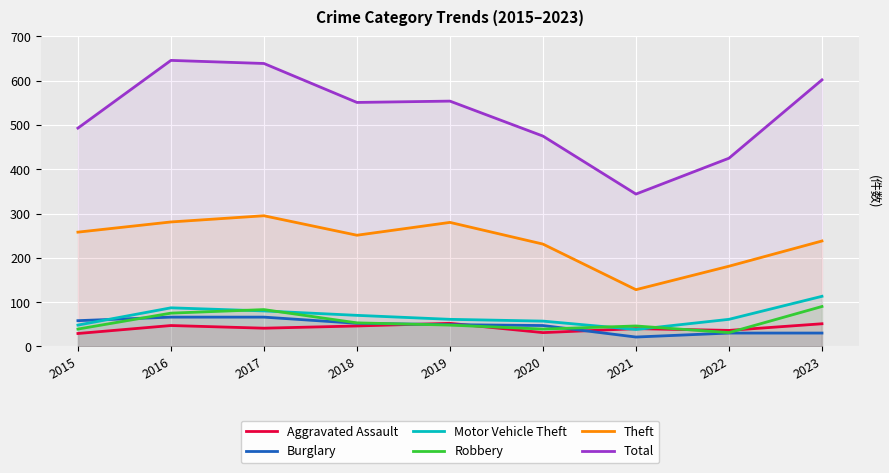

True or false: Motor Vehicle Theft and Theft intersect in this chart.

False